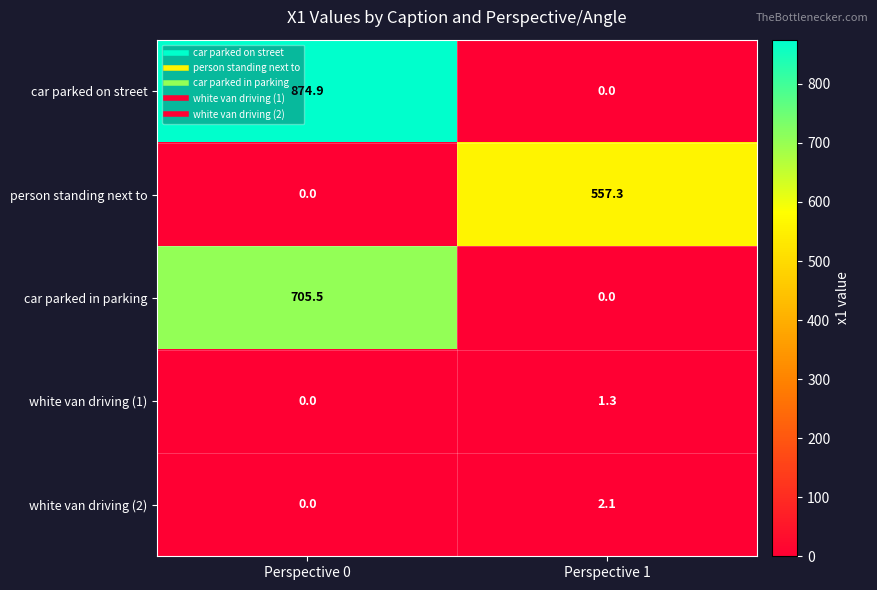

Which category has the highest value in the white van driving (2) series?

Perspective 1